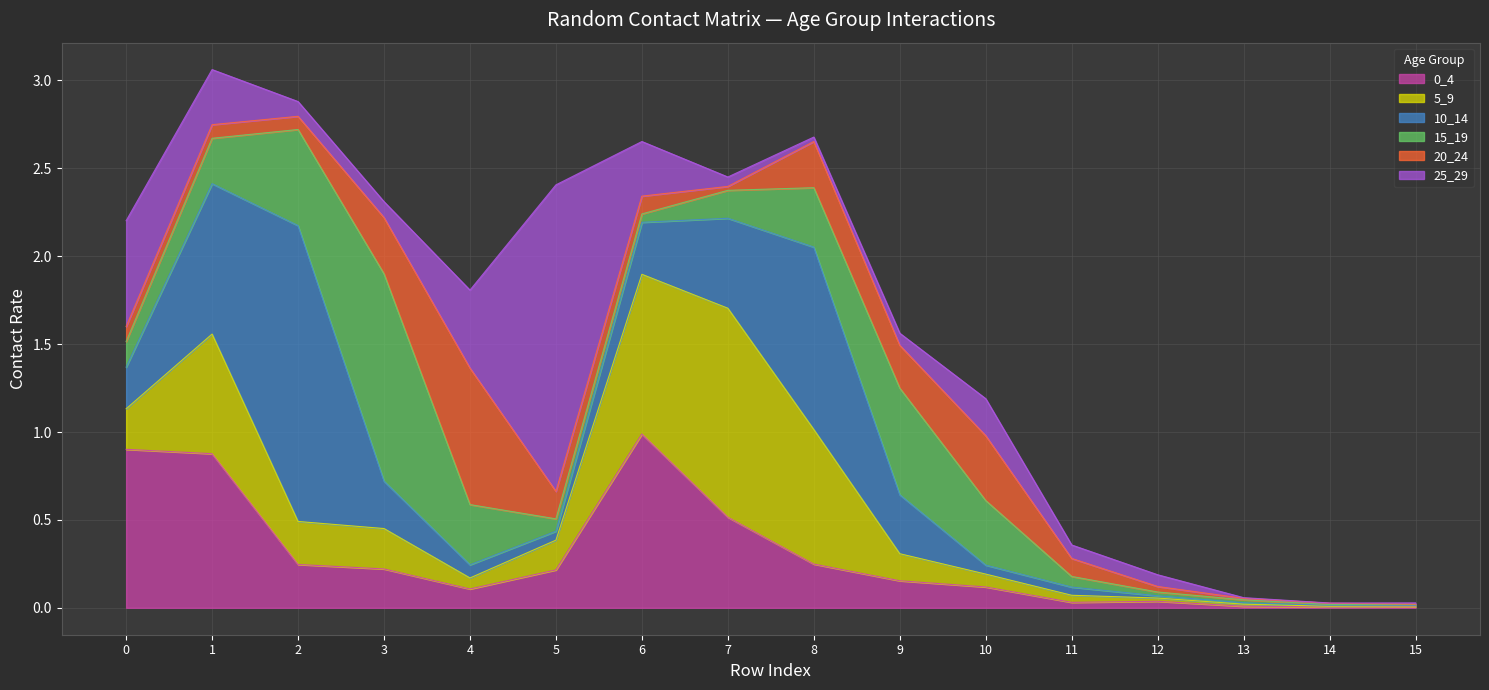

True or false: 10_14 has more than 2 points higher than both neighbors.

False